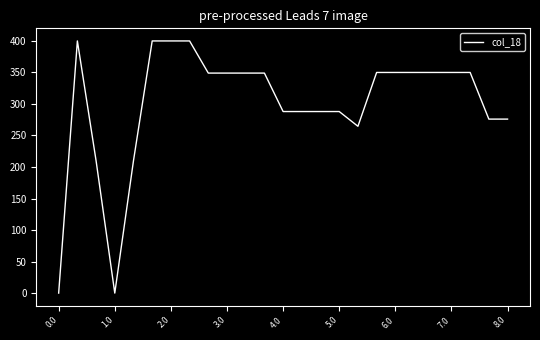

What is the difference between the maximum and minimum values?

400.0